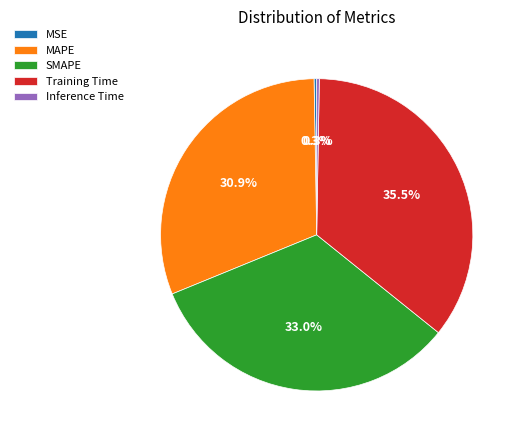

Is there a majority slice in this chart?

No